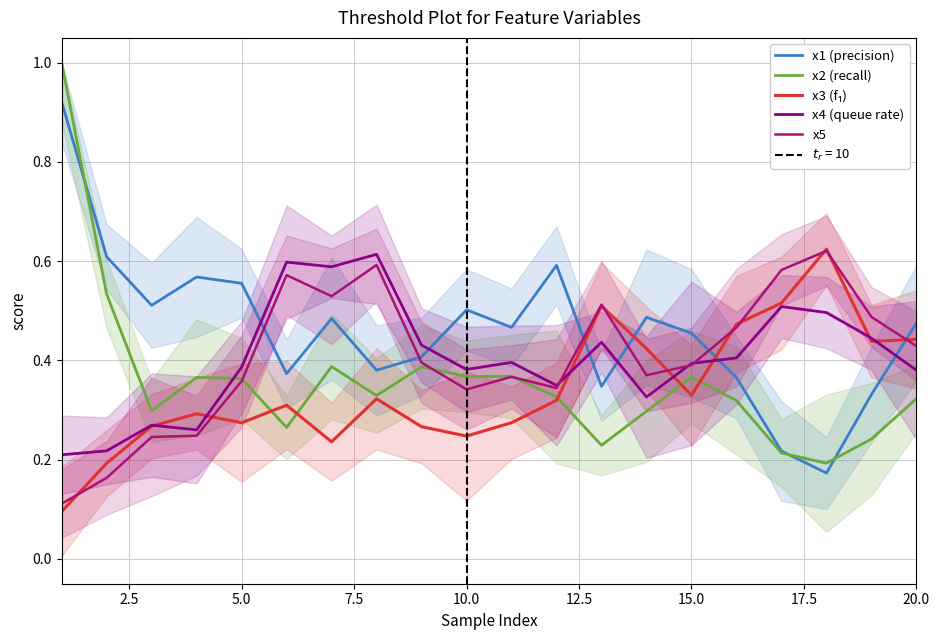

True or false: x2 (recall) and x4 (queue rate) intersect in this chart.

True